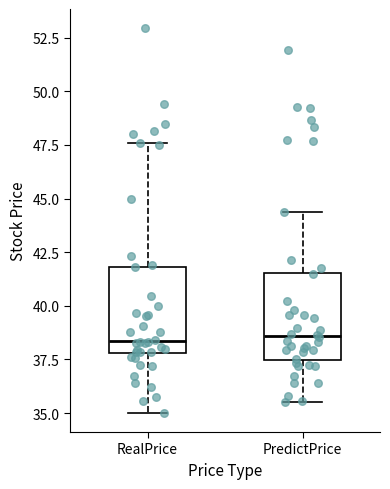

Where does the upper whisker of the box for PredictPrice end on the y-axis? The values are not printed on the chart, so give them approximately, as read against the axis.

44.5